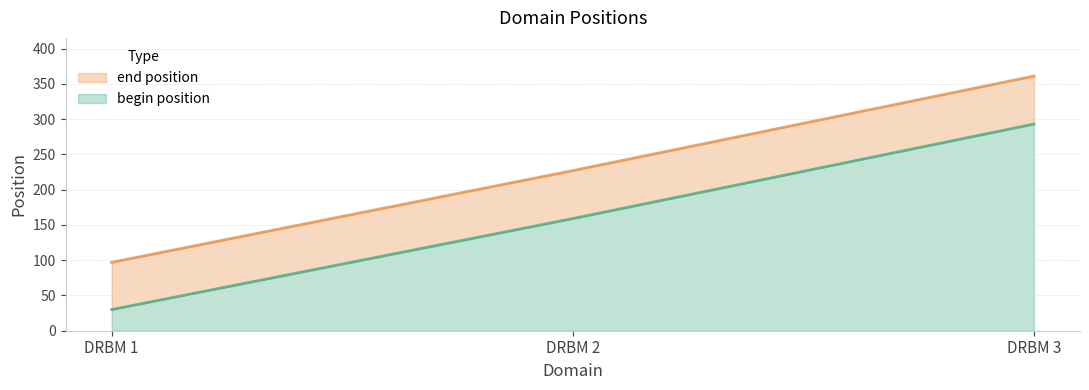

Which series has the largest range (max minus min)?

end position